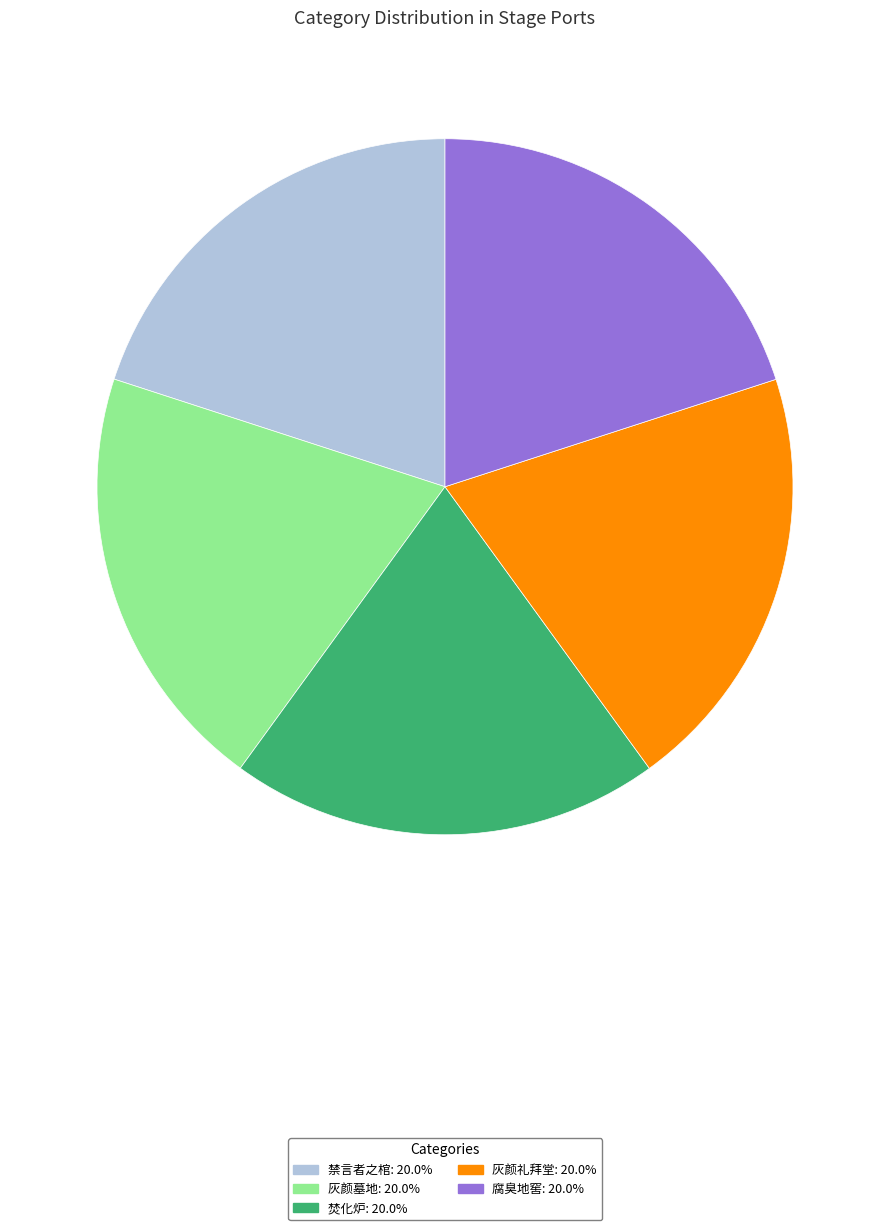

What is the ratio of the value at 焚化炉 to the value at 禁言者之棺?

1.0